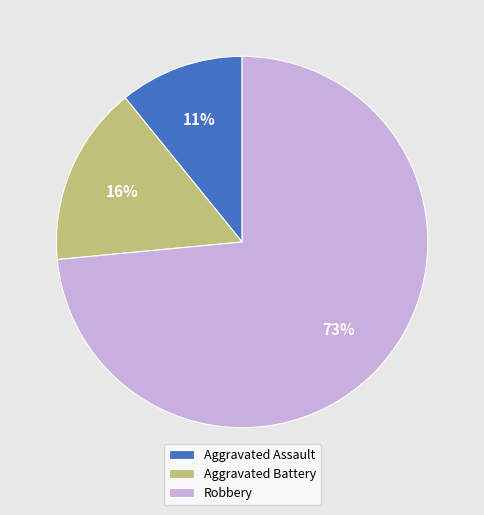

Combined, do Aggravated Assault and Robbery account for over 50%?

Yes